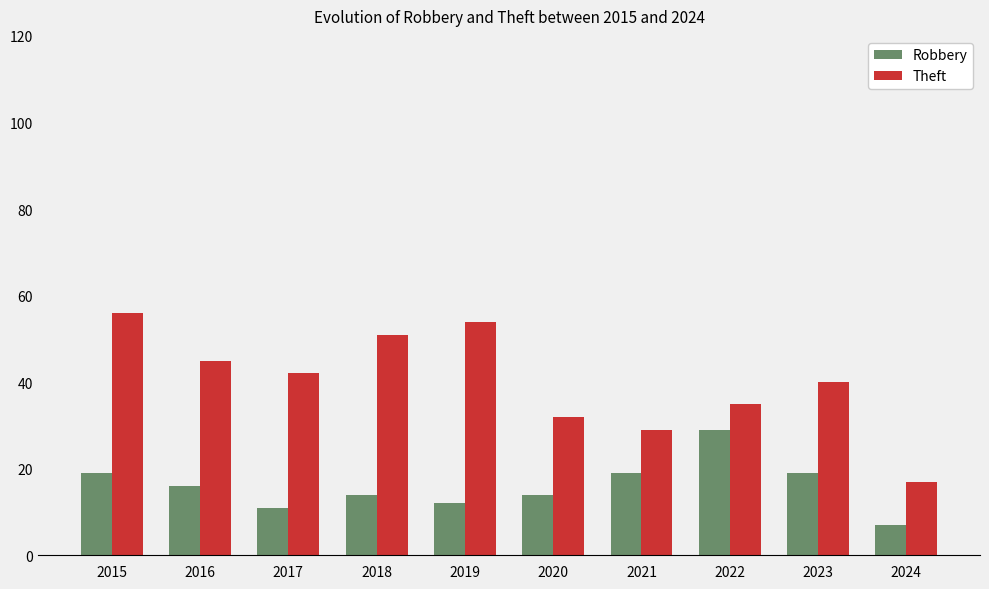

Which category has the lowest value in the Robbery series?

2024